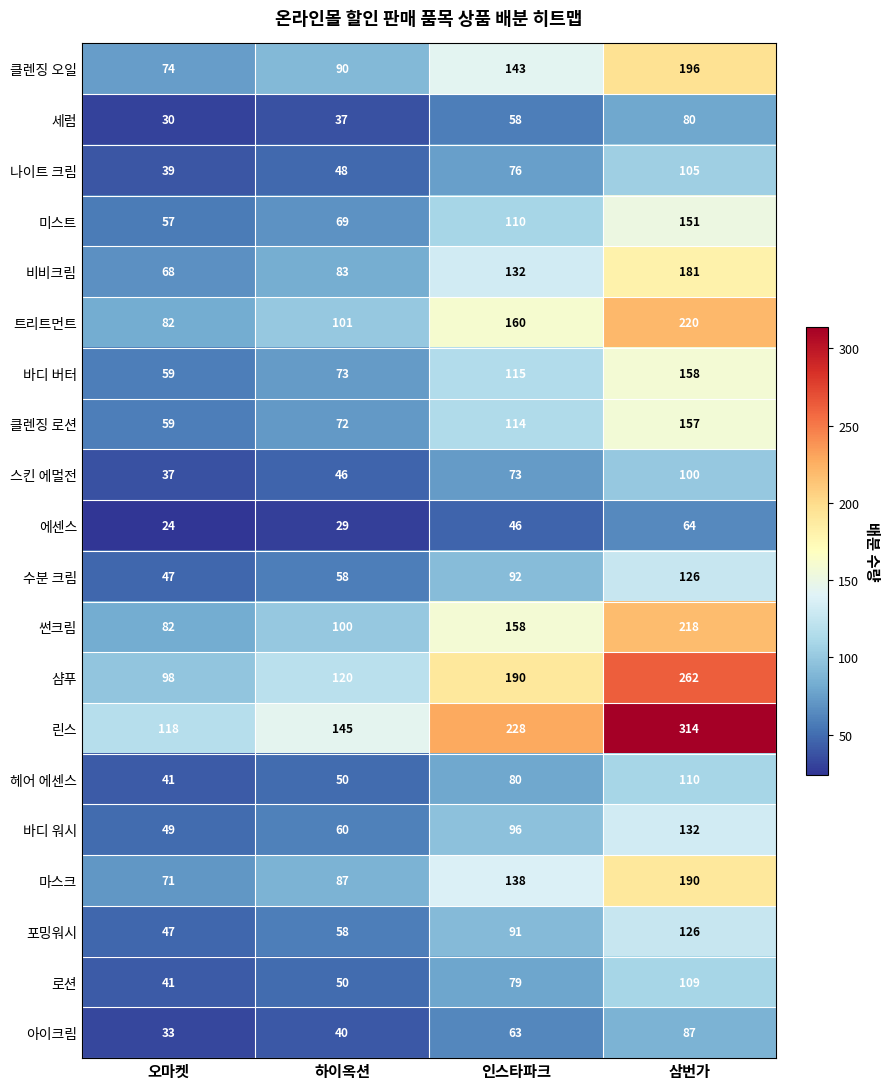

What is the difference between the maximum and second lowest values in the 미스트 series?

82